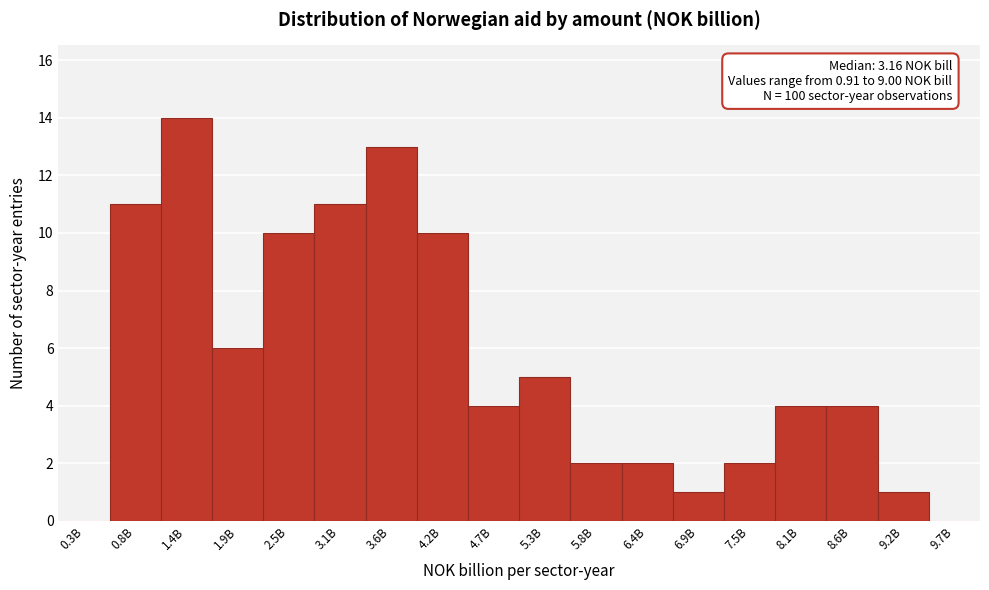

Reading left to right, extract all data points from this chart.

0.3B=0	0.8B=11	1.4B=14	1.9B=6	2.5B=10	3.1B=11	3.6B=13	4.2B=10	4.7B=4	5.3B=5	5.8B=2	6.4B=2	6.9B=1	7.5B=2	8.1B=4	8.6B=4	9.2B=1	9.7B=0